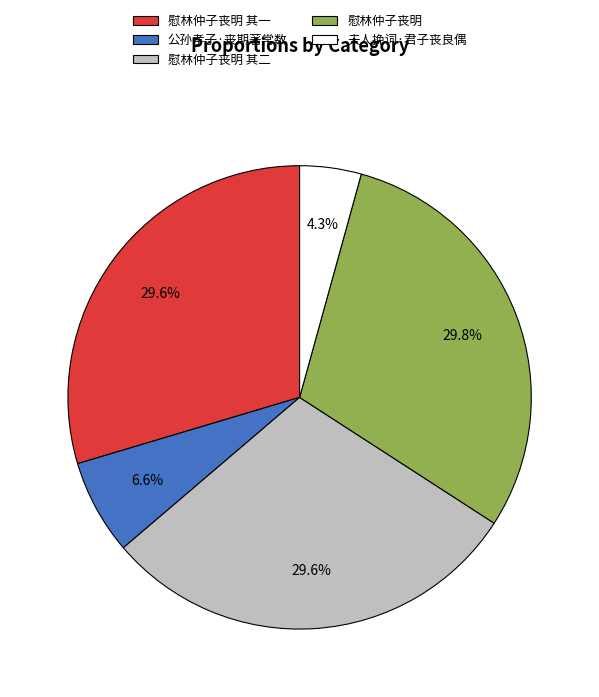

Which has a higher value, 慰林仲子丧明 or 公孙孝子·丧期著常数?

慰林仲子丧明